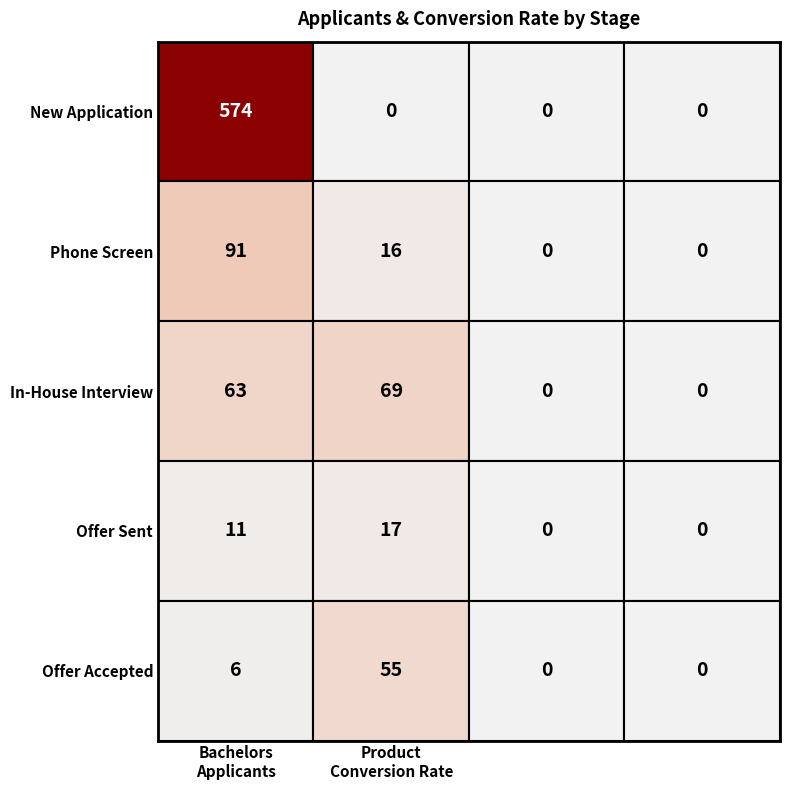

Which series has the largest total across all categories?

New Application